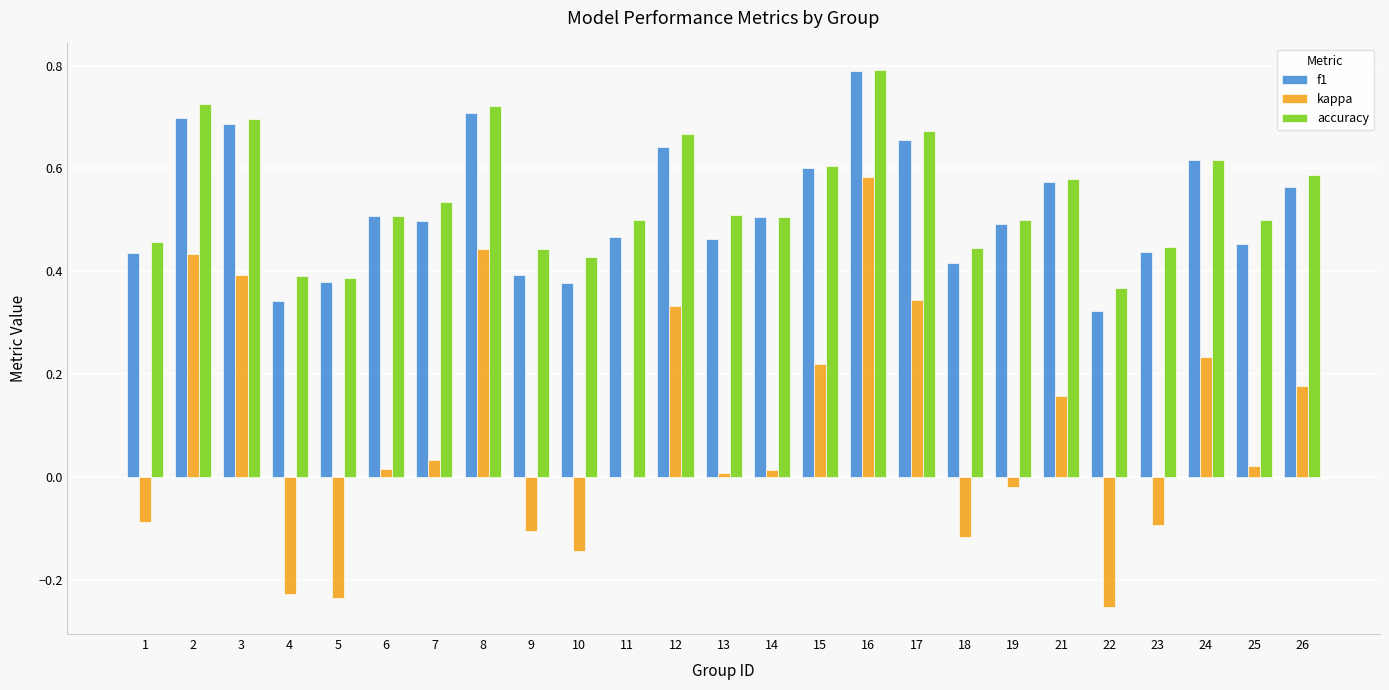

The value of kappa at 15 is 0.1. True or false?

False